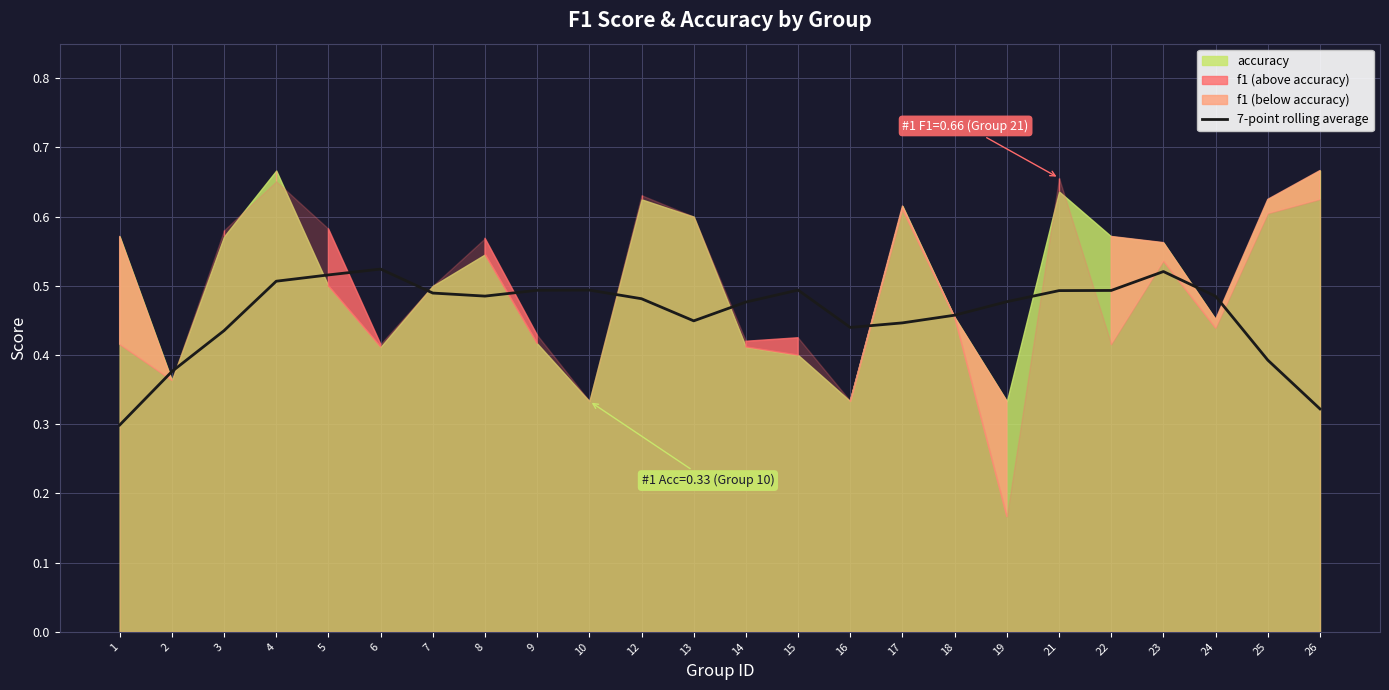

What is the approximate value at 17?

0.4